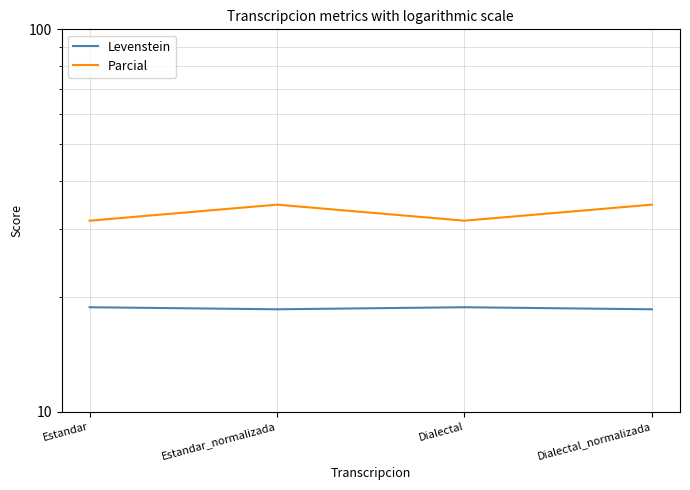

Which series has the widest spread of values?

Parcial